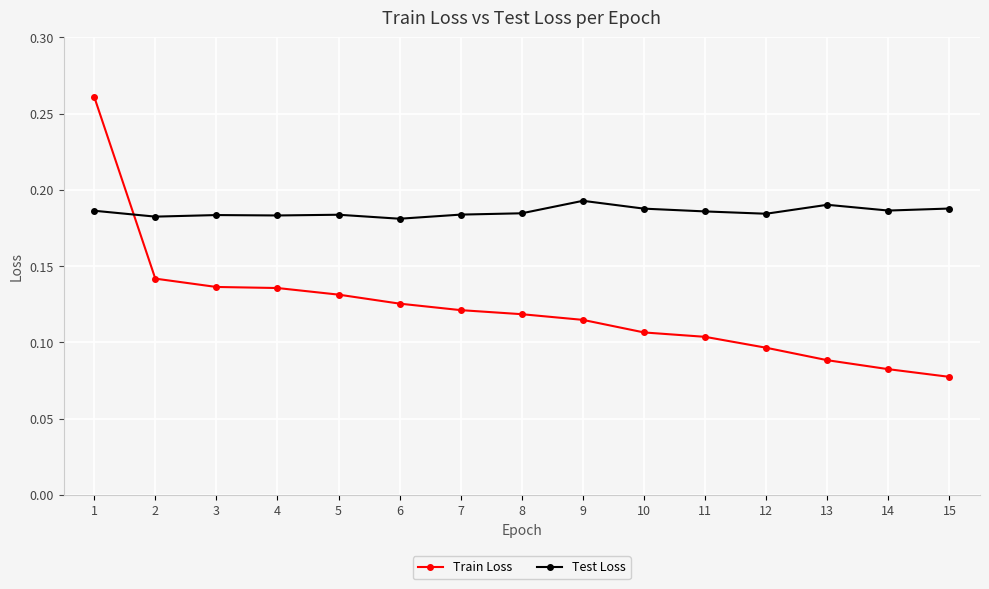

Which series has the largest range (max minus min)?

Train Loss